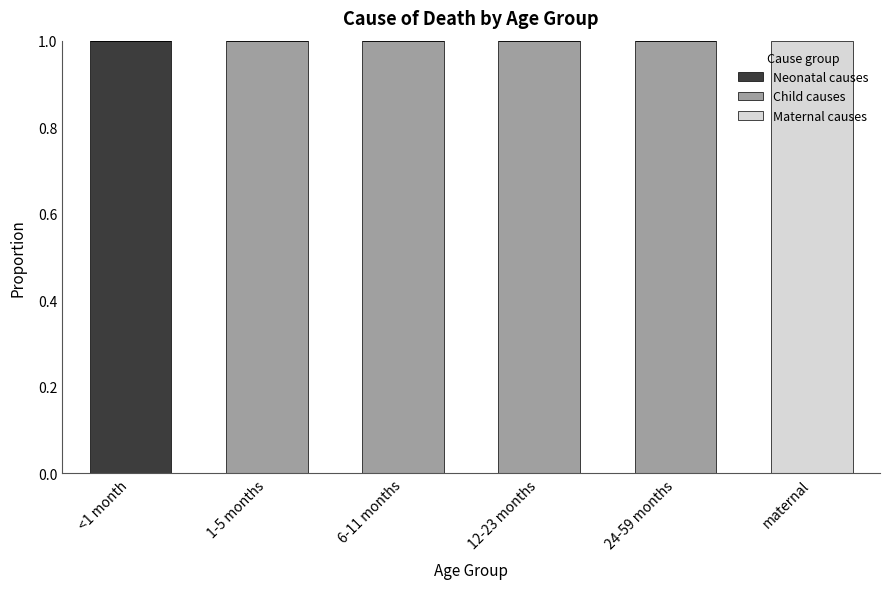

Reading right to left, list the values for the Neonatal causes series.

maternal=0.0	24-59 months=0.0	12-23 months=0.0	6-11 months=0.0	1-5 months=0.0	<1 month=1.0